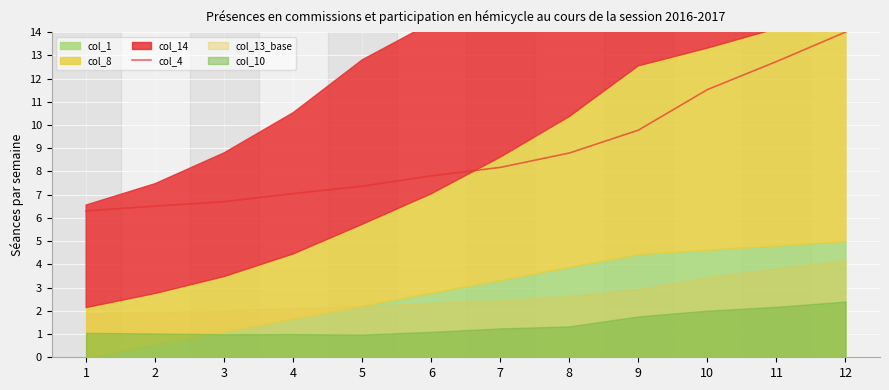

How many data points are above 8?

6